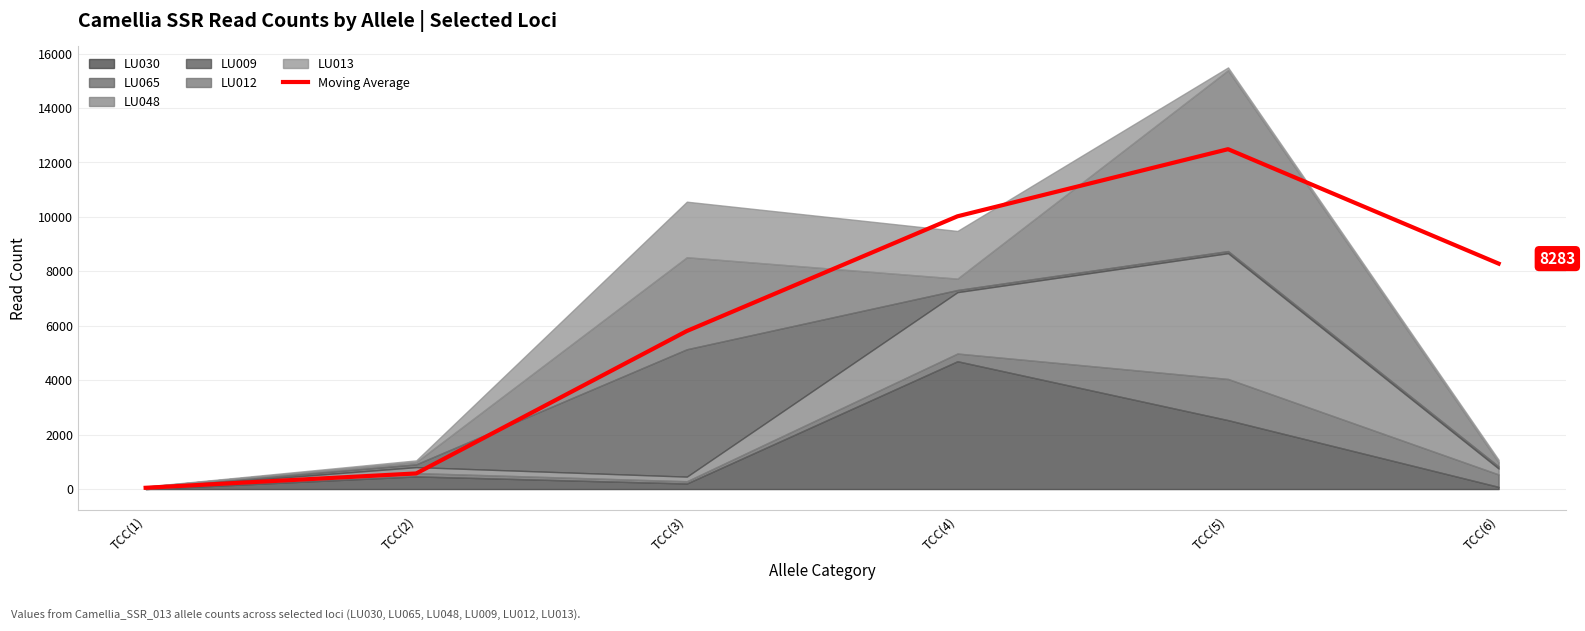

What is the approximate value at TCC(6)?

8283.5